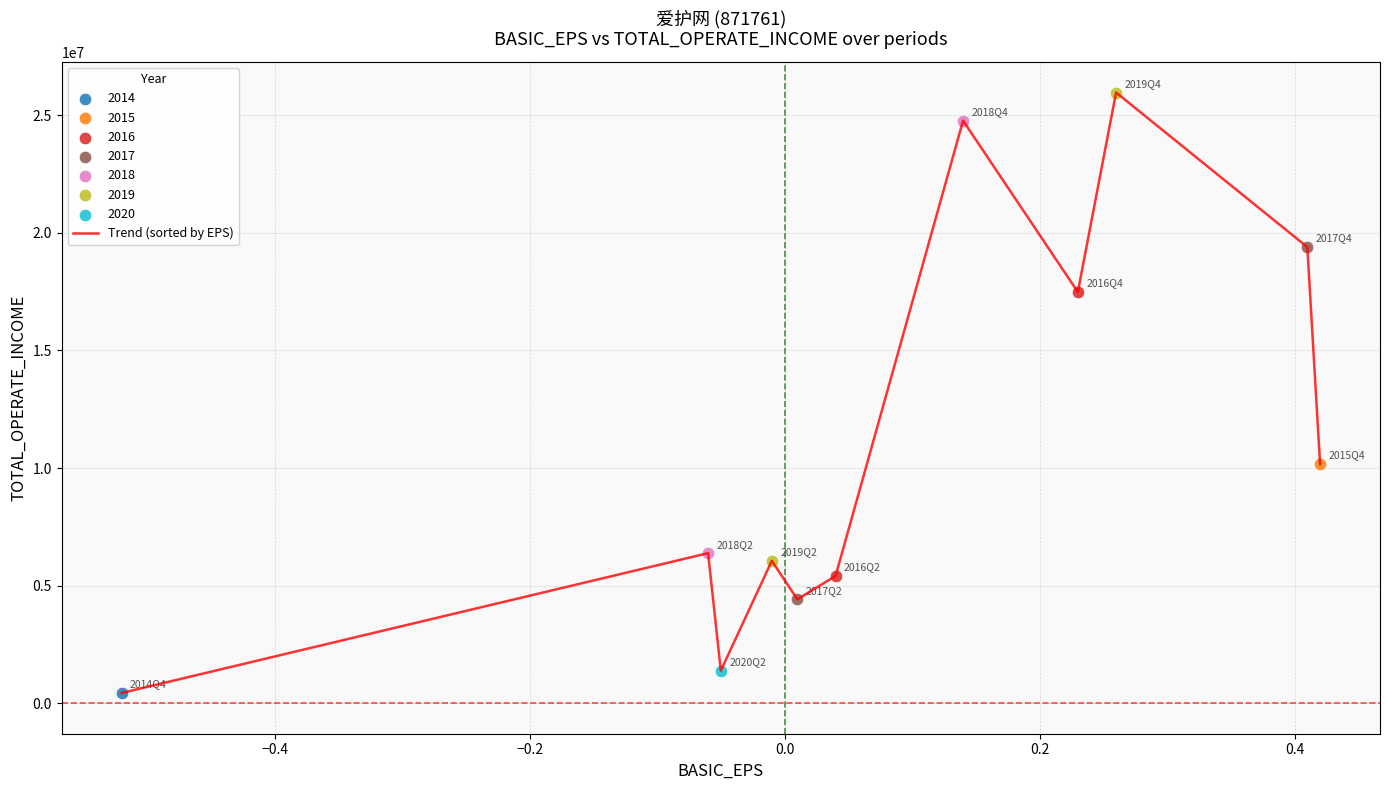

What is the greatest value displayed?

25968221.5